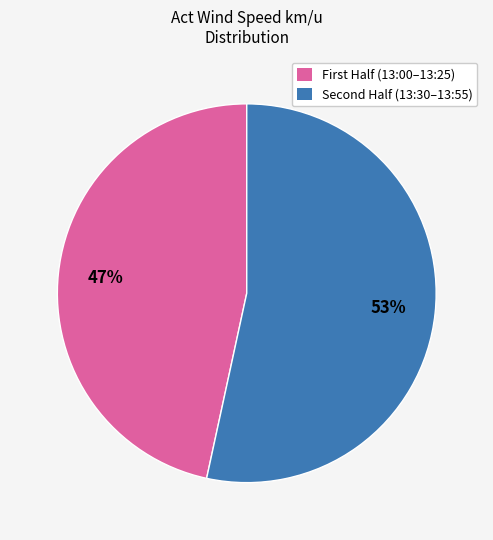

Is there any slice that represents more than half of the pie?

Yes